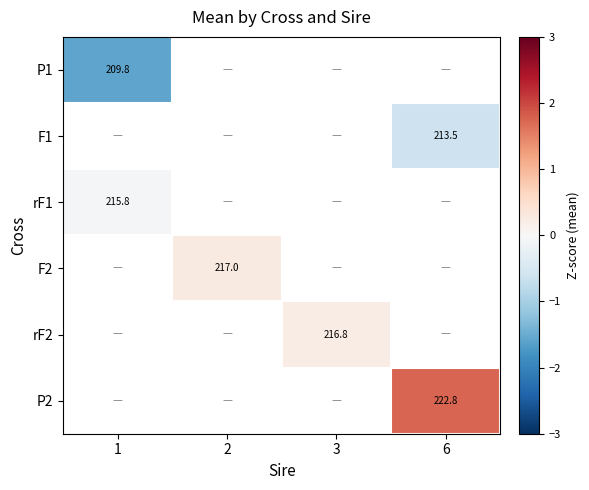

Is the value of rF2 at 3 greater than the value of P1 at 1?

Yes